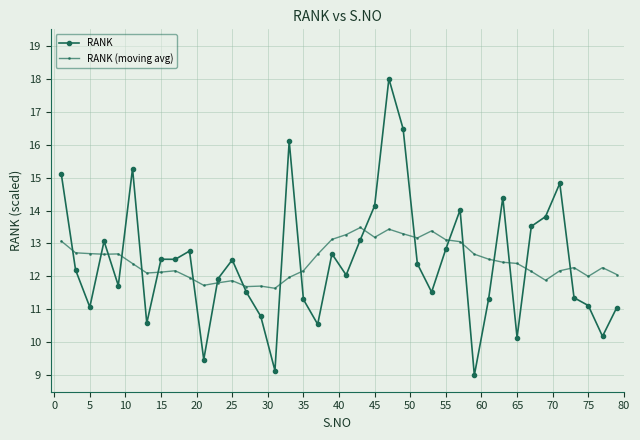

What is the value of the RANK point at the 29th from the left?

14.0